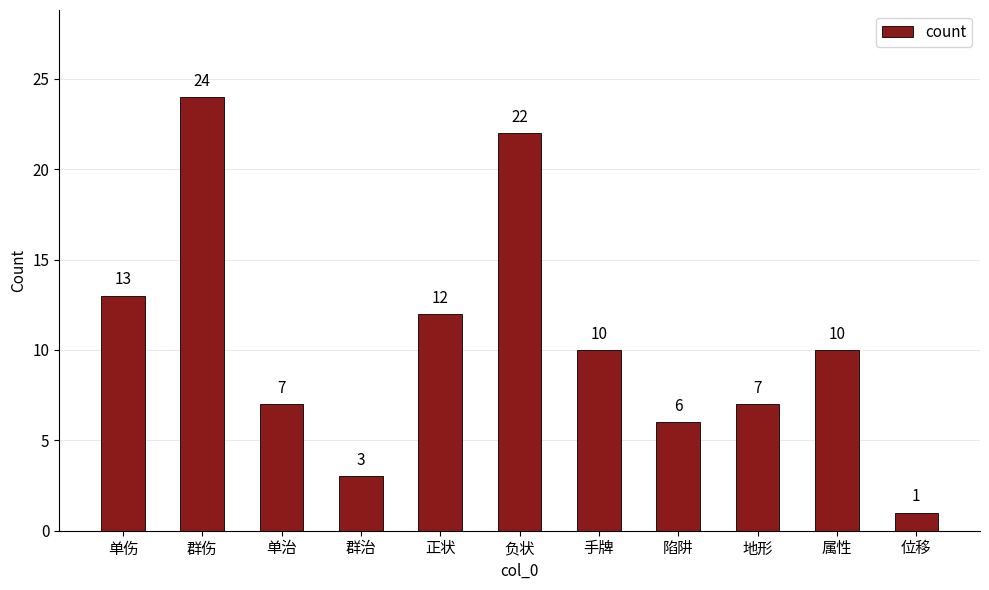

What is the difference between the values at 位移 and 单伤?

12